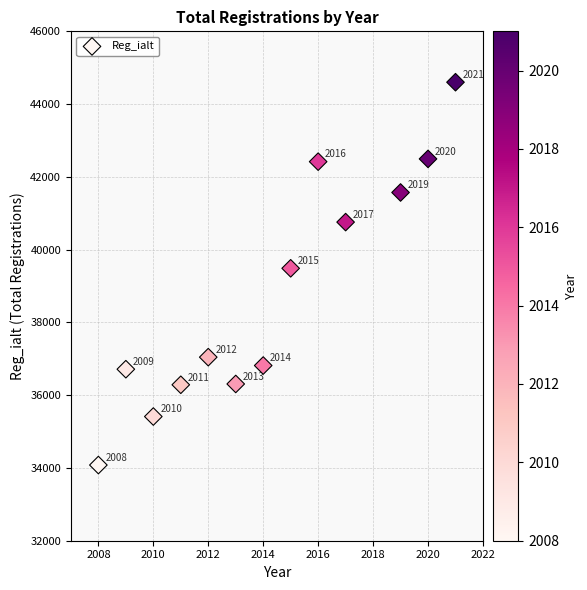

What is the range of X values (max minus min)?

13